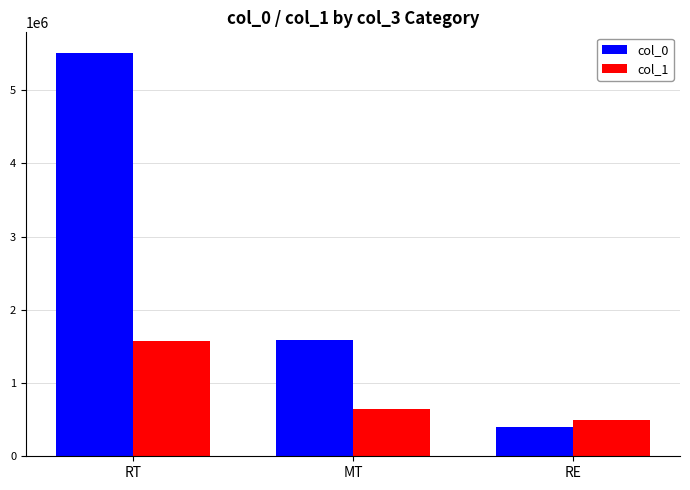

What is the total value across all series at MT?

2235339